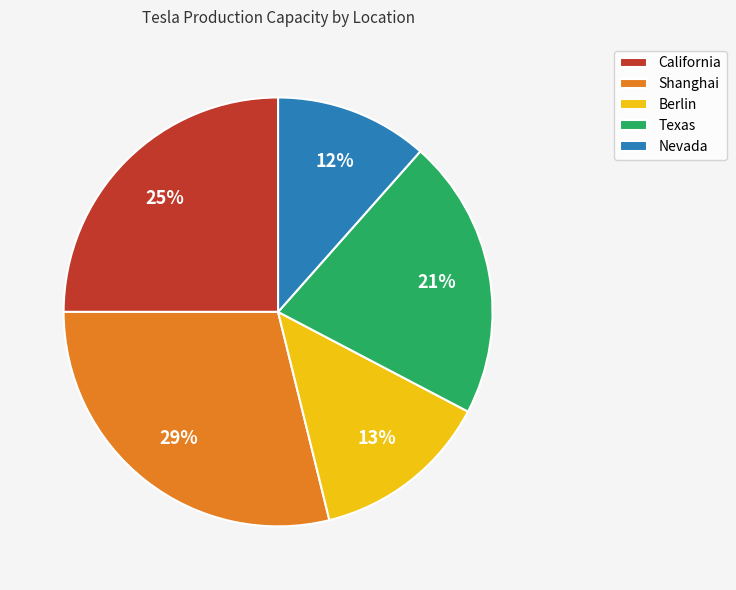

Count the number of slices in the pie.

5